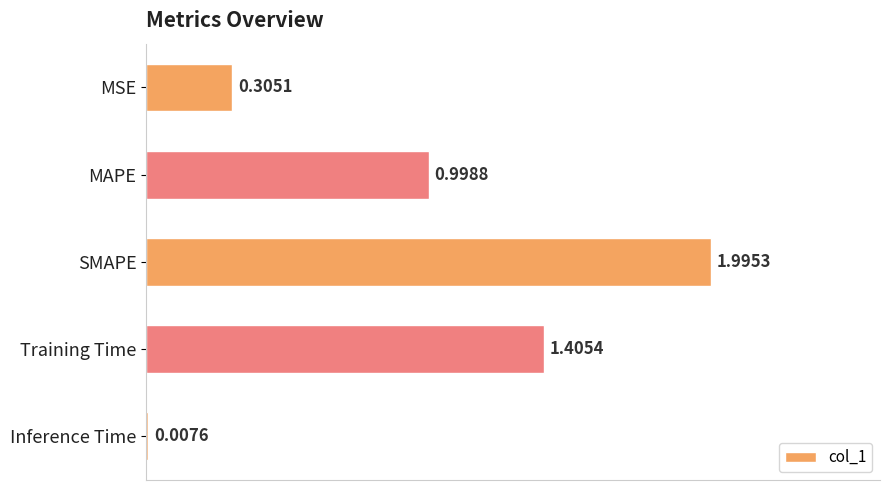

What is the change in value from MAPE to SMAPE?

+1.0